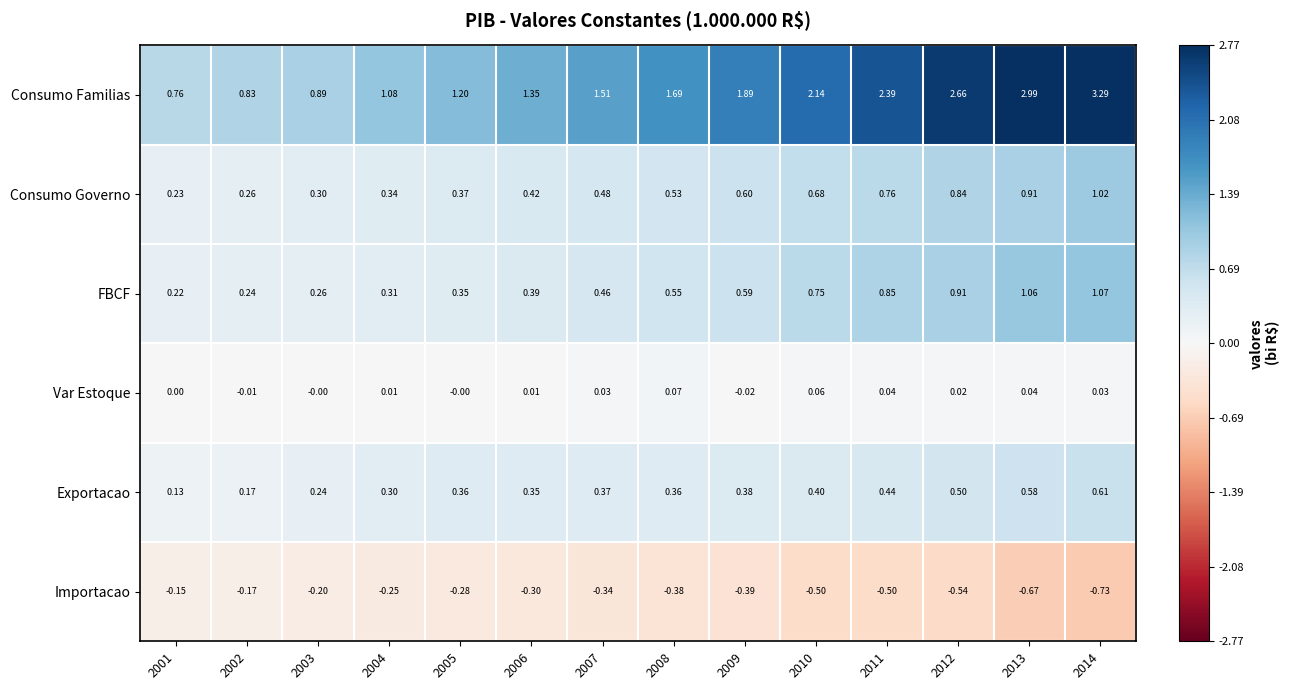

At 2008, list the series in order from smallest to largest.

Importacao, Var Estoque, Exportacao, Consumo Governo, FBCF, Consumo Familias